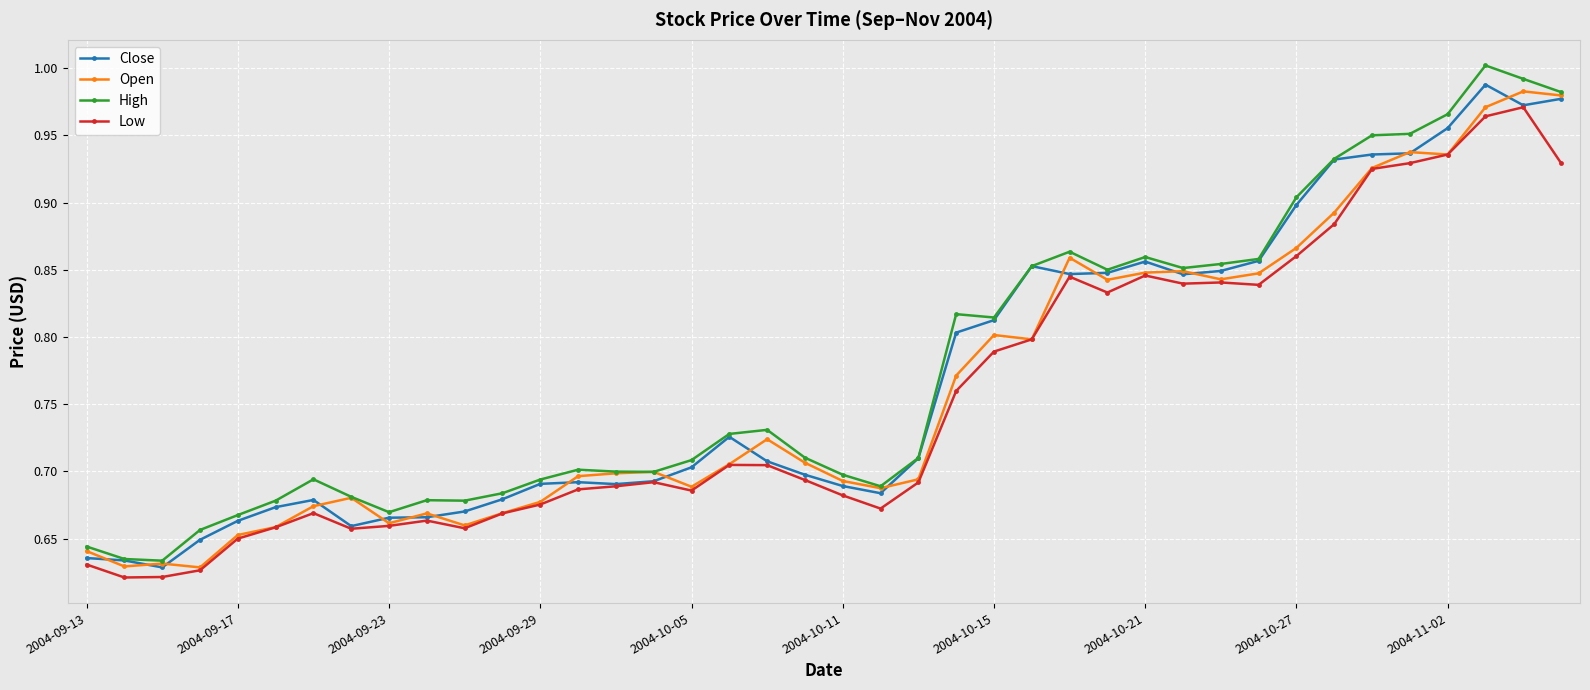

What are all the series names shown in the legend?

Close, Open, High, Low